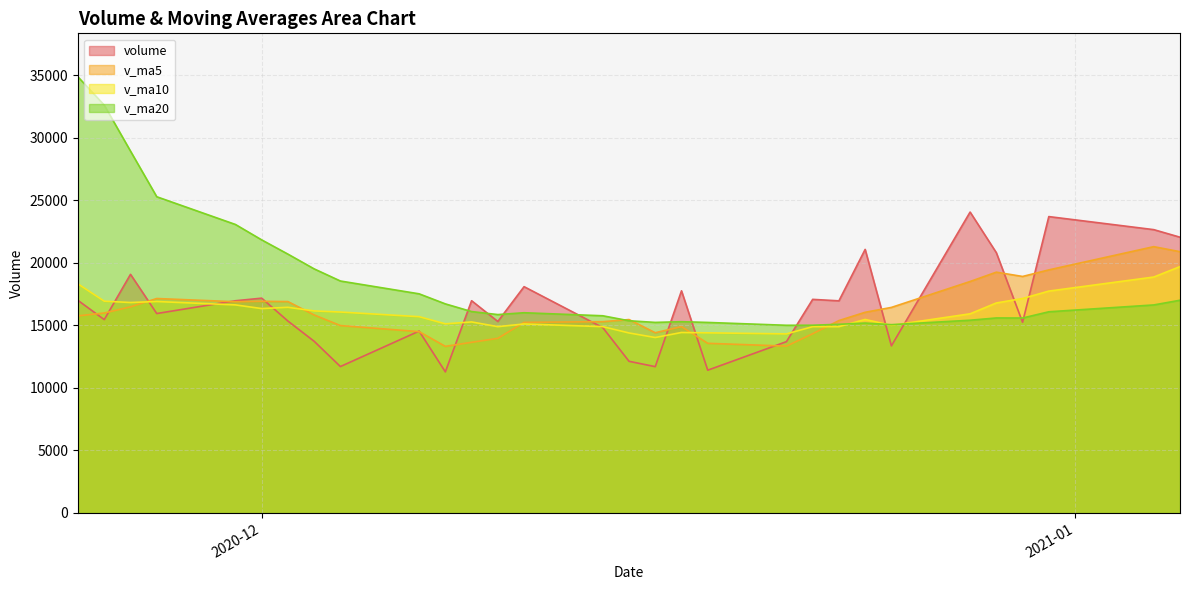

Is the value of volume at 2020-12-25 greater than the value of v_ma10 at 2020-12-30?

No